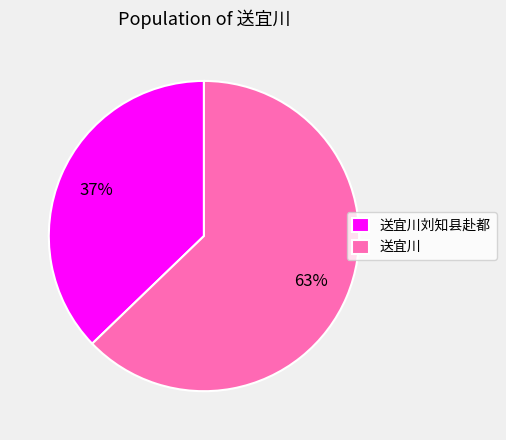

How many segments does this pie chart have?

2